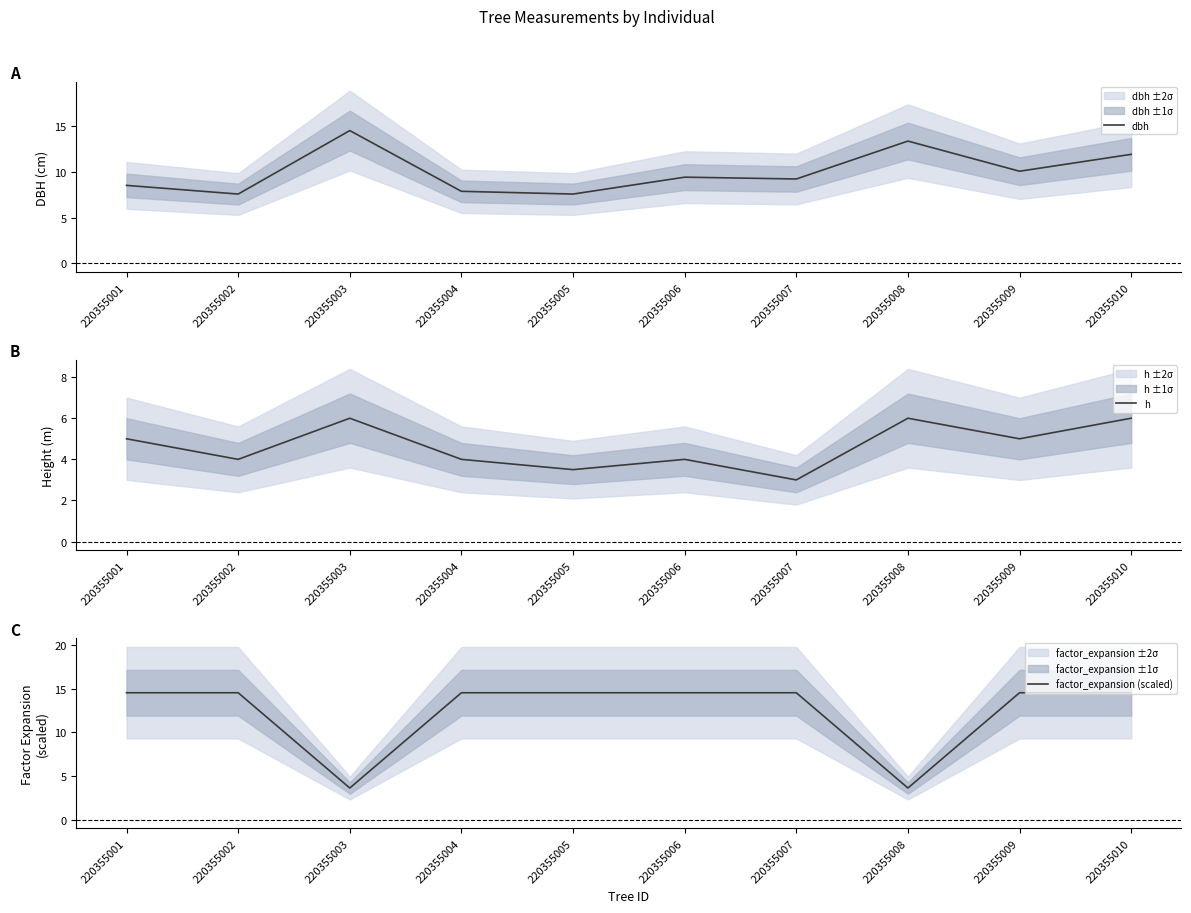

List the series in order of their overall mean, highest first.

factor_expansion (scaled), dbh, h